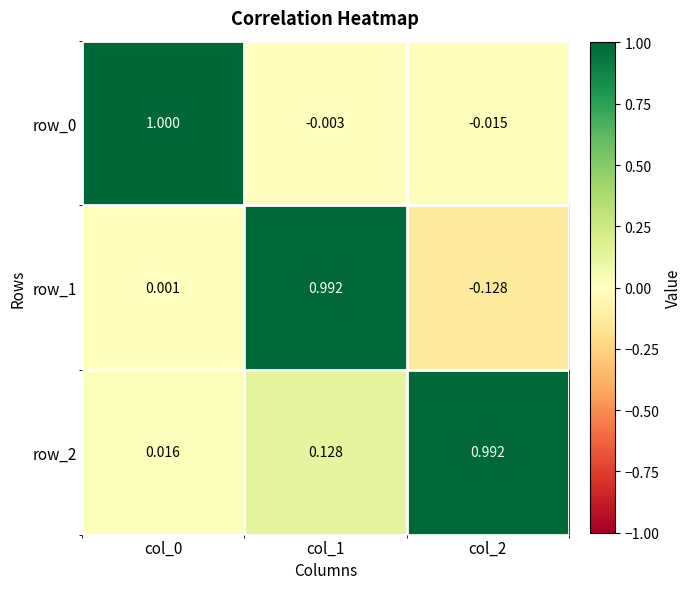

Is the value of row_2 at col_0 greater than the value of row_1 at col_2?

Yes